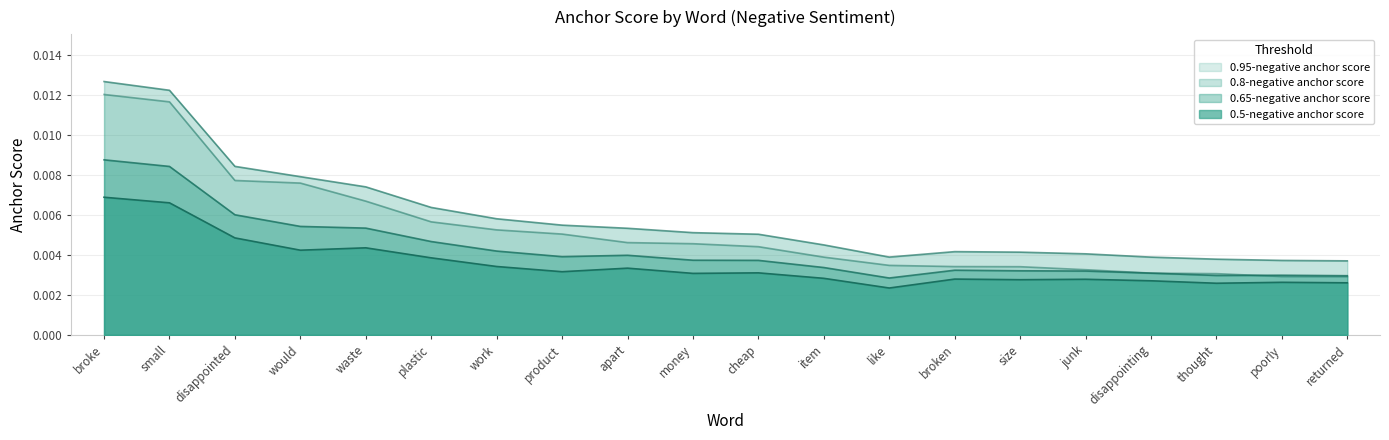

Which label corresponds to the largest value in the chart?

broke